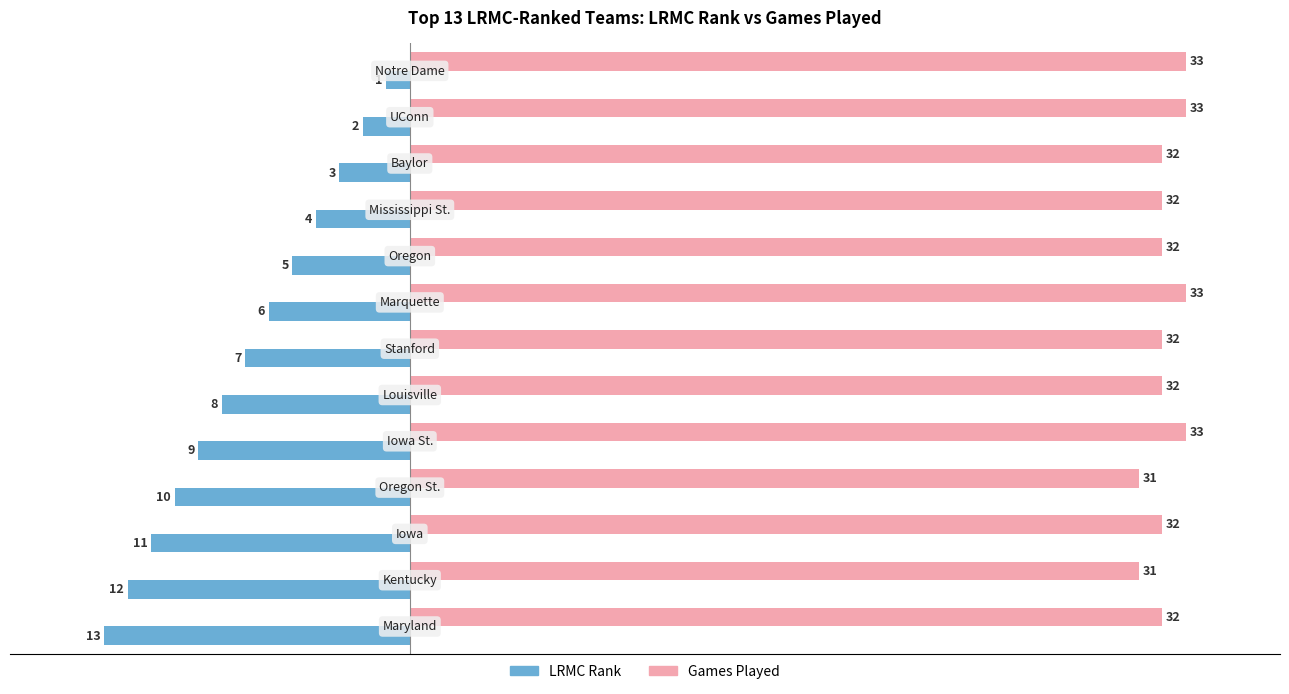

How many Games Played values are between 32 and 33?

11